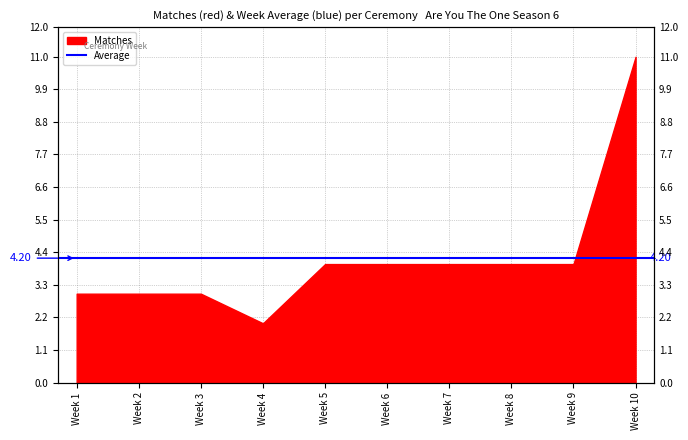

Where is the data nearest to the value 6?

Week 5